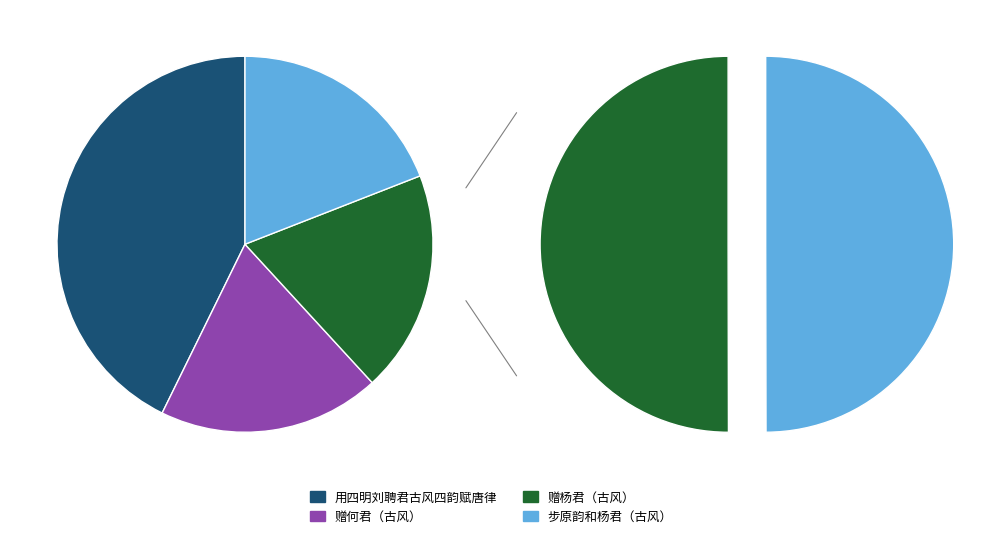

Does 用四明刘聘君古风四韵赋唐律 represent more than half of the total?

No